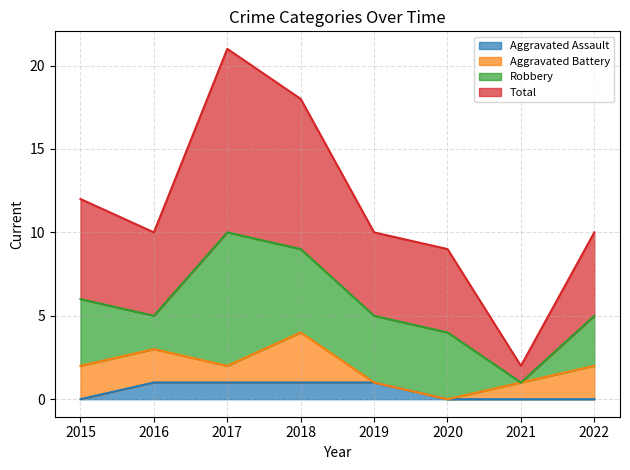

Which series has the widest spread of values?

Total